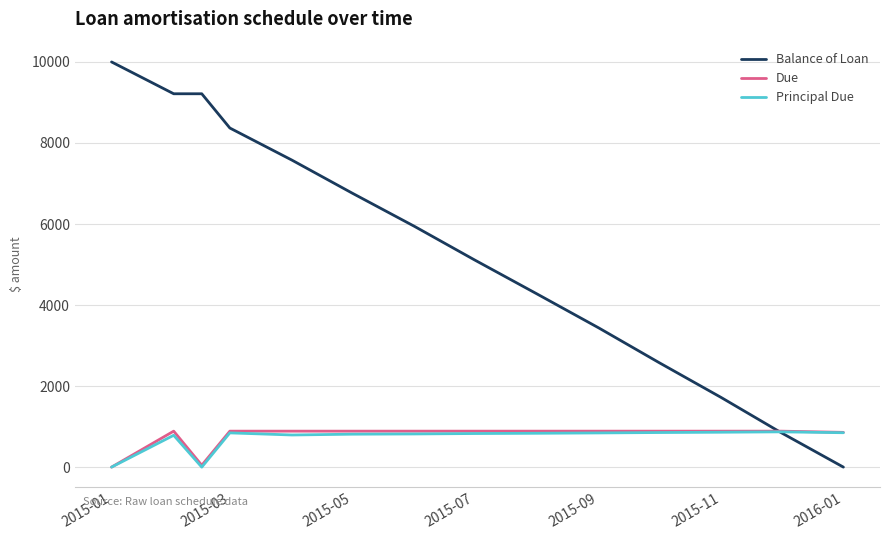

What is the difference between the maximum and minimum values in the Due series?

887.7